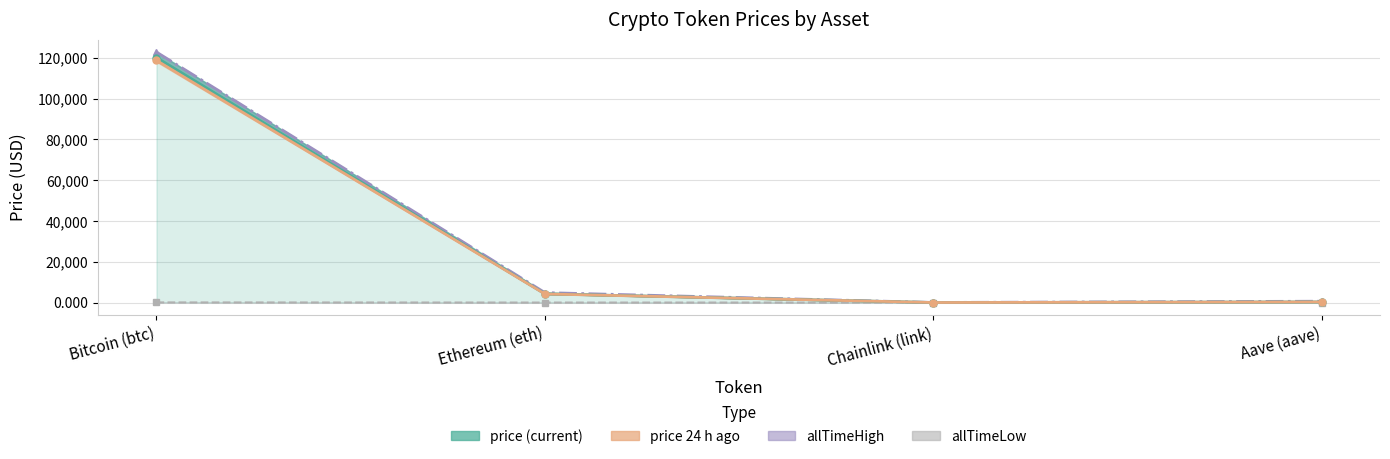

The value of allTimeHigh at Ethereum (eth) is 8407.5. True or false?

False